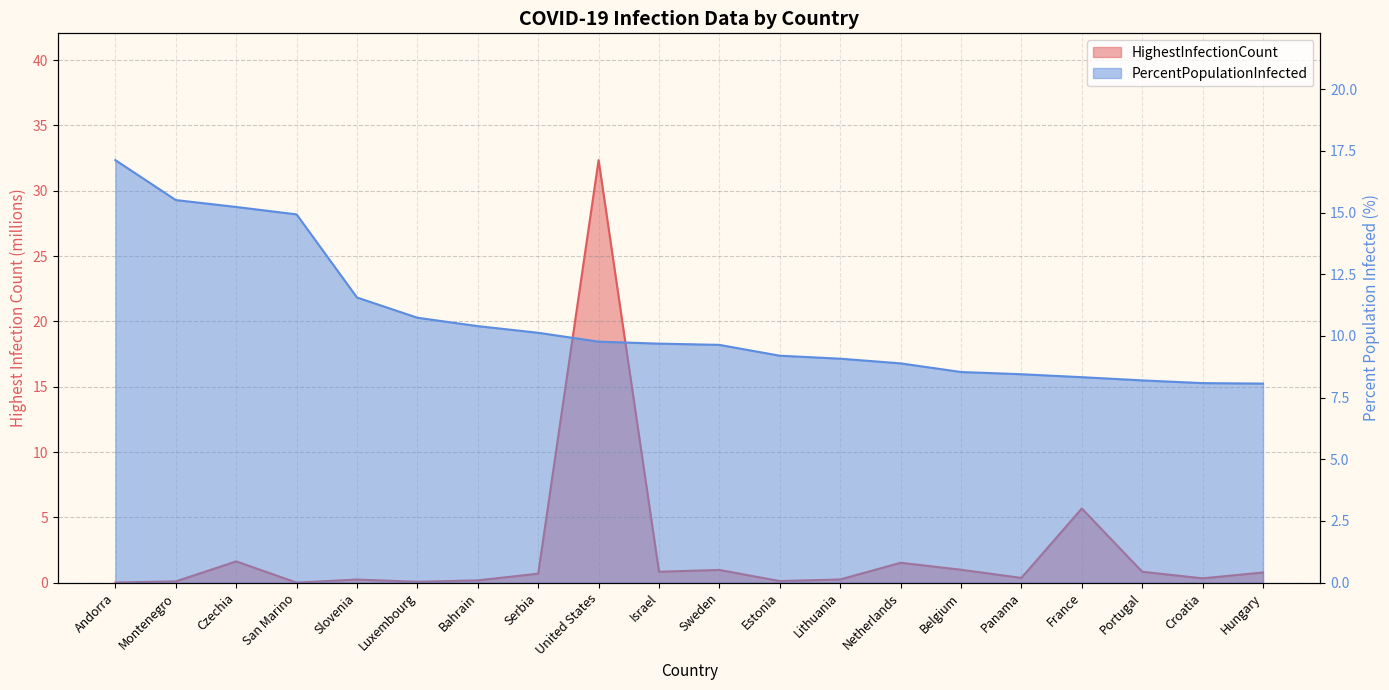

Which series has the largest total across all categories?

PercentPopulationInfected